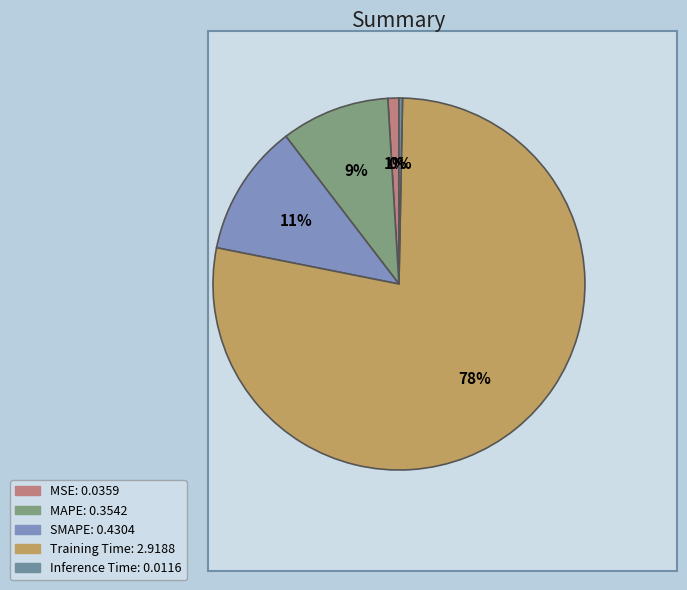

How many segments does this pie chart have?

5